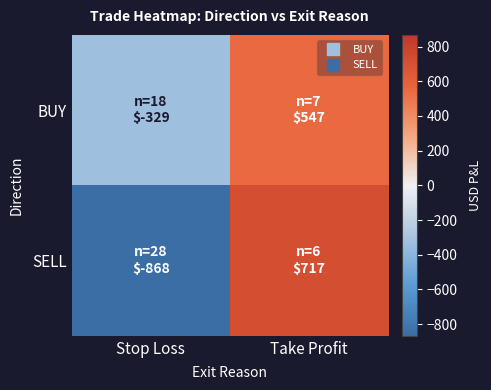

What is the total value across all series at Take Profit?

1263.7